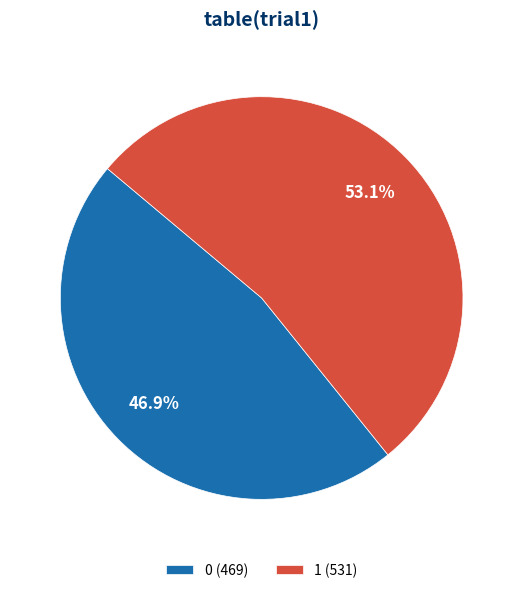

To the nearest percent, what is the difference between the largest and smallest slice percentages?

6%